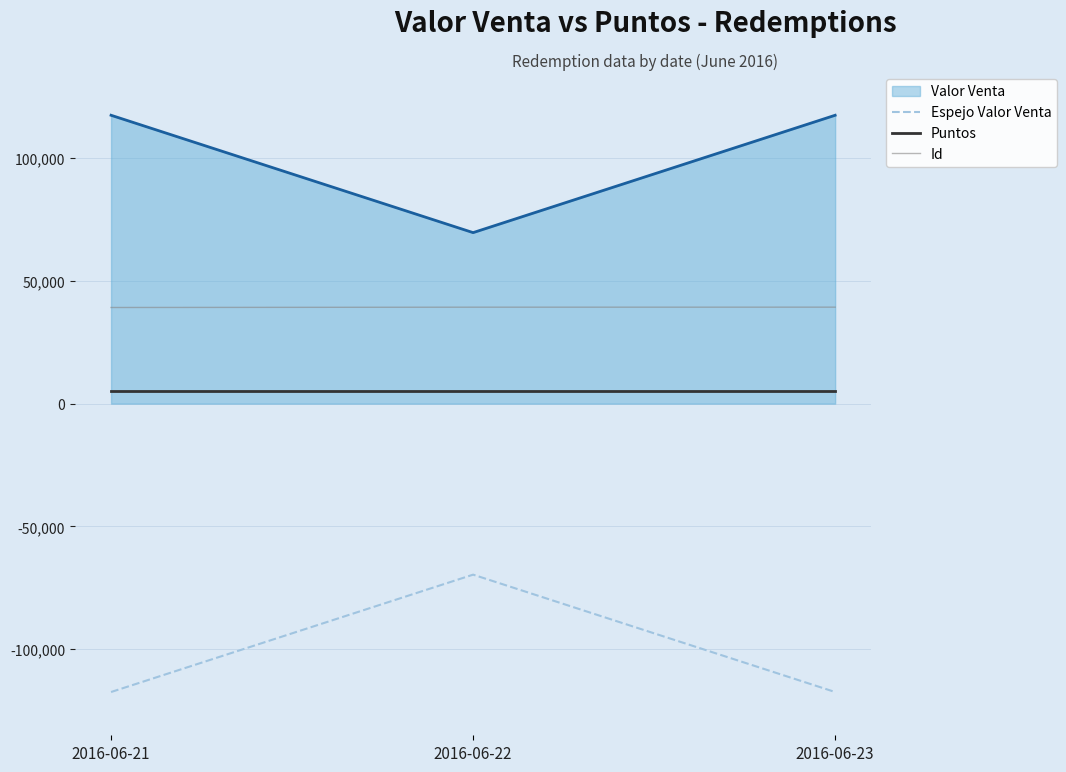

What is the minimum value for Espejo Valor Venta?

-117398.7